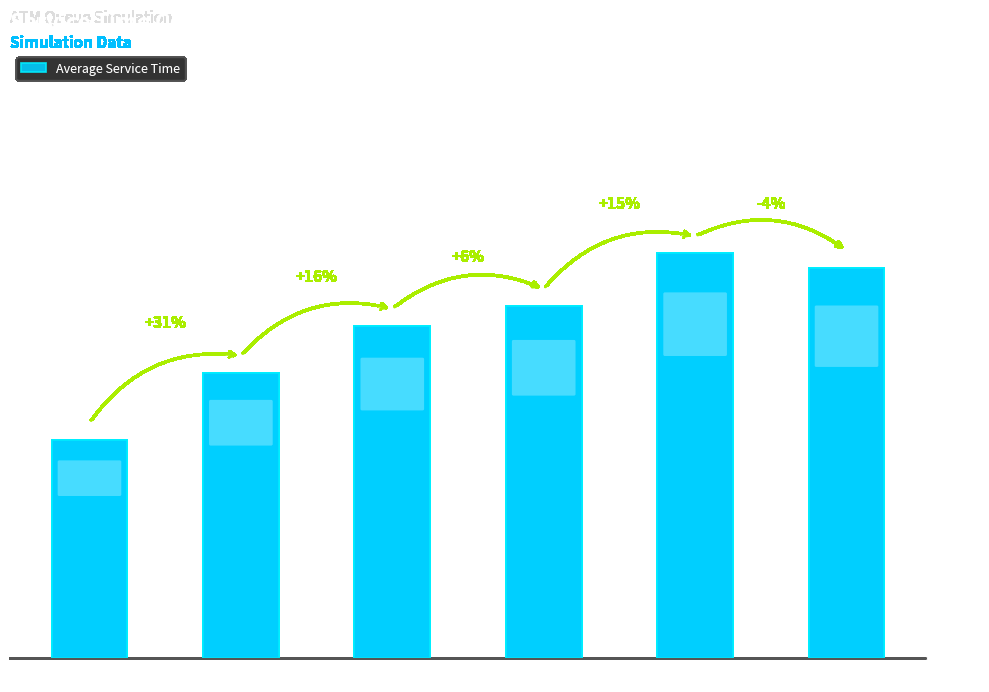

List the labels in order of value, largest first.

Customer 16, Customer 17, Customer 2, Customer 4, Customer 13, Customer 3